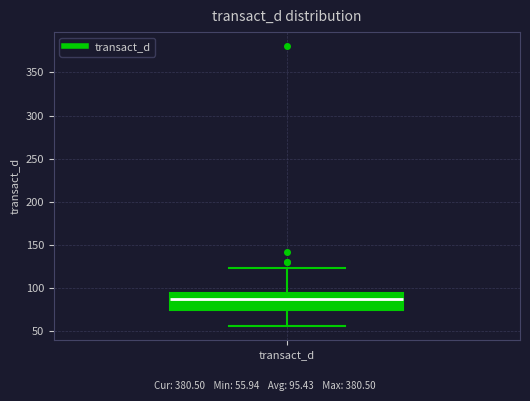

Read this box plot against the y-axis: the position of the median line, the range covered by the box, and the ends of both whiskers. The values are not printed on the chart, so give them approximately, as read against the axis.

median 90, box 75 to 95, whiskers 55 to 125